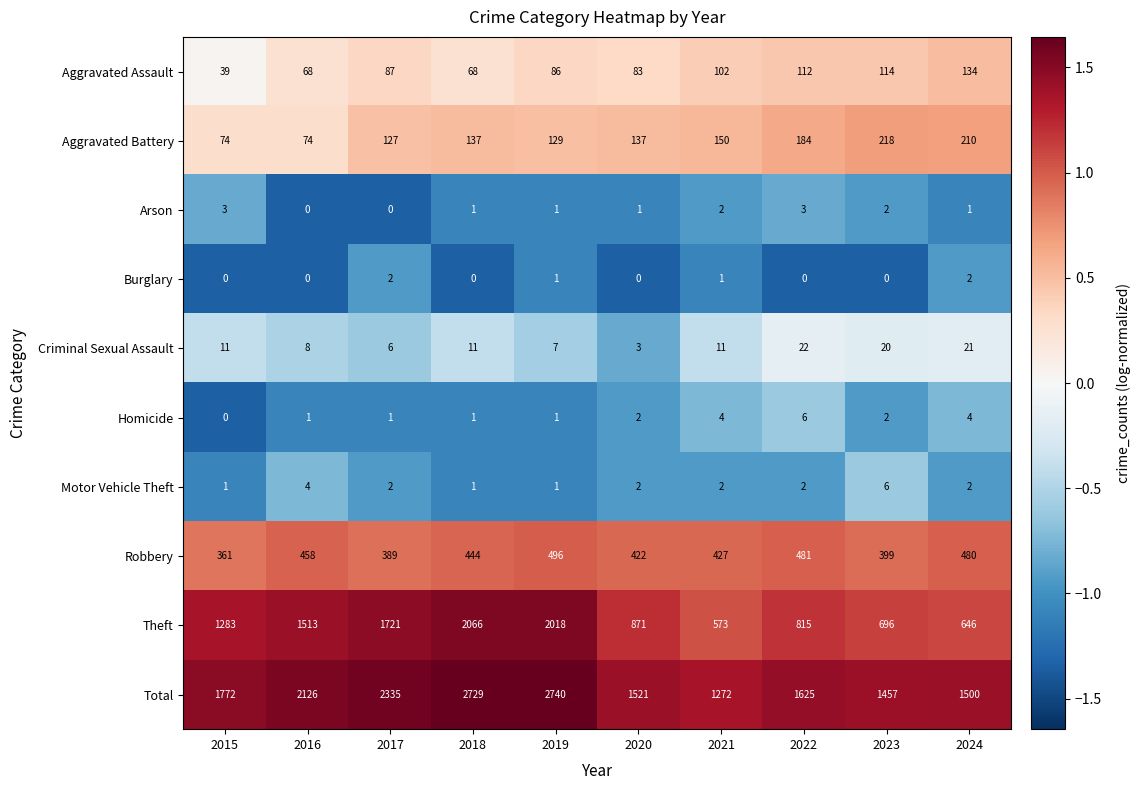

Which category has the lowest value in the Criminal Sexual Assault series?

2020